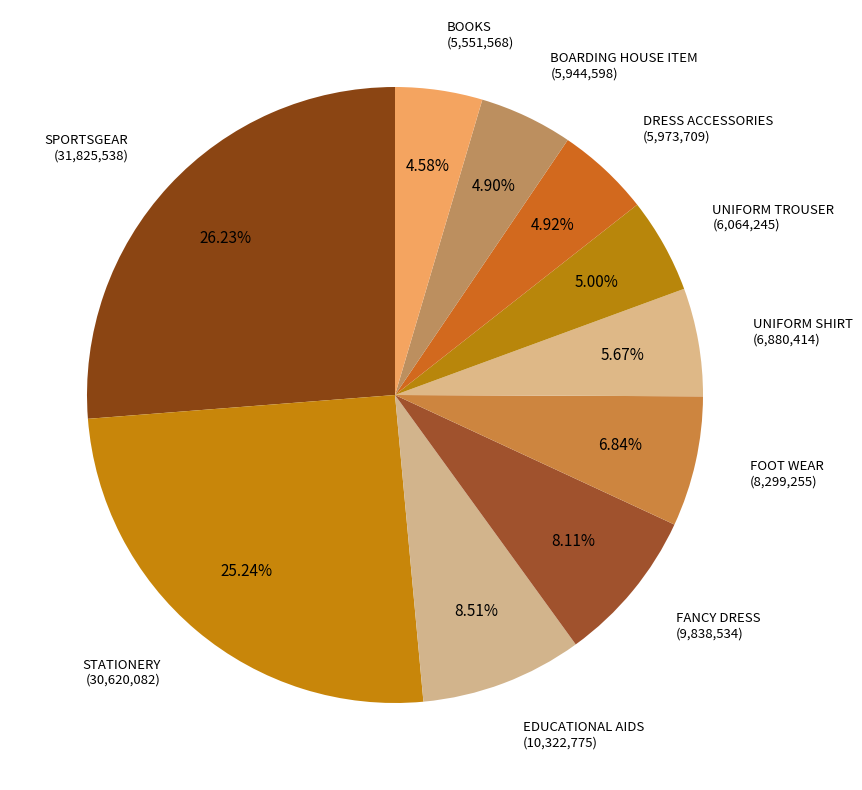

Combined, do UNIFORM TROUSER and BOOKS account for over 50%?

No